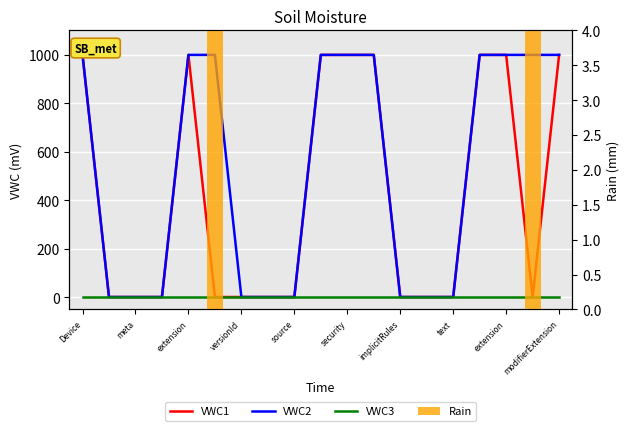

Reading left to right, transcribe all the data shown in this chart.

VWC1: 999.0	1.0	1.0	1.0	999.0	1.0	1.0	1.0	1.0	999.0	999.0	999.0	1.0	1.0	1.0	999.0	999.0	1.0	999.0
VWC2: 999.0	1.0	1.0	1.0	999.0	999.0	1.0	1.0	1.0	999.0	999.0	999.0	1.0	1.0	1.0	999.0	999.0	999.0	999.0
VWC3: 0.0	0.0	0.0	0.0	0.0	0.0	0.0	0.0	0.0	0.0	0.0	0.0	0.0	0.0	0.0	0.0	0.0	0.0	0.0
Rain: 0.0	0.0	0.0	0.0	0.0	10.0	0.0	0.0	0.0	0.0	0.0	0.0	0.0	0.0	0.0	0.0	0.0	10.0	0.0